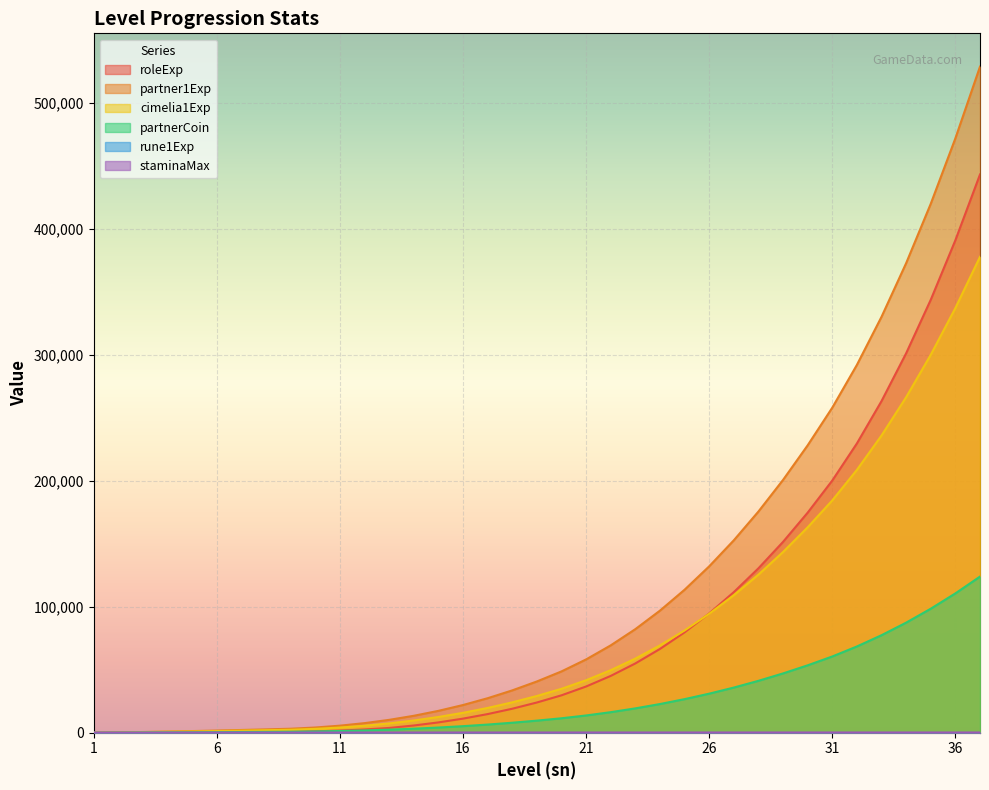

True or false: staminaMax and partner1Exp intersect in this chart.

True